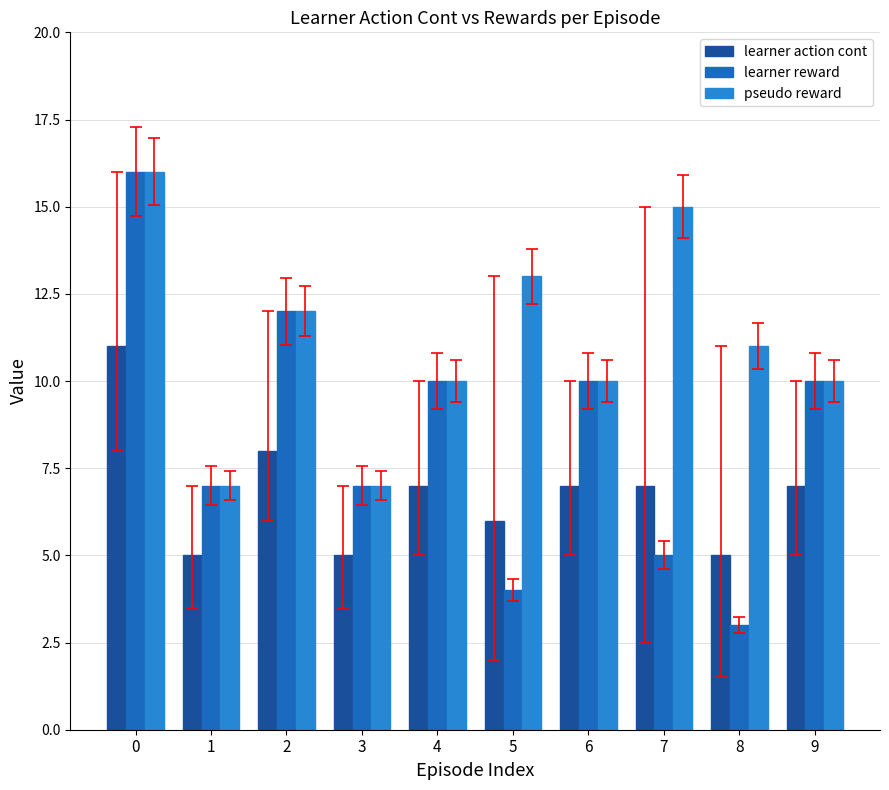

What is the difference between the second highest and second lowest values in the learner action cont series?

3